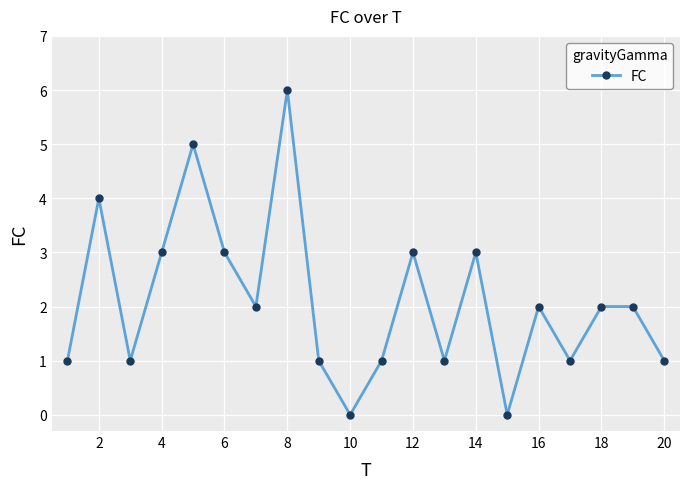

What is the difference between the maximum and minimum values?

6